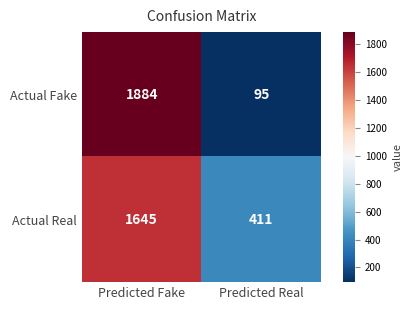

Which category has the highest value in the Actual Fake series?

Predicted Fake